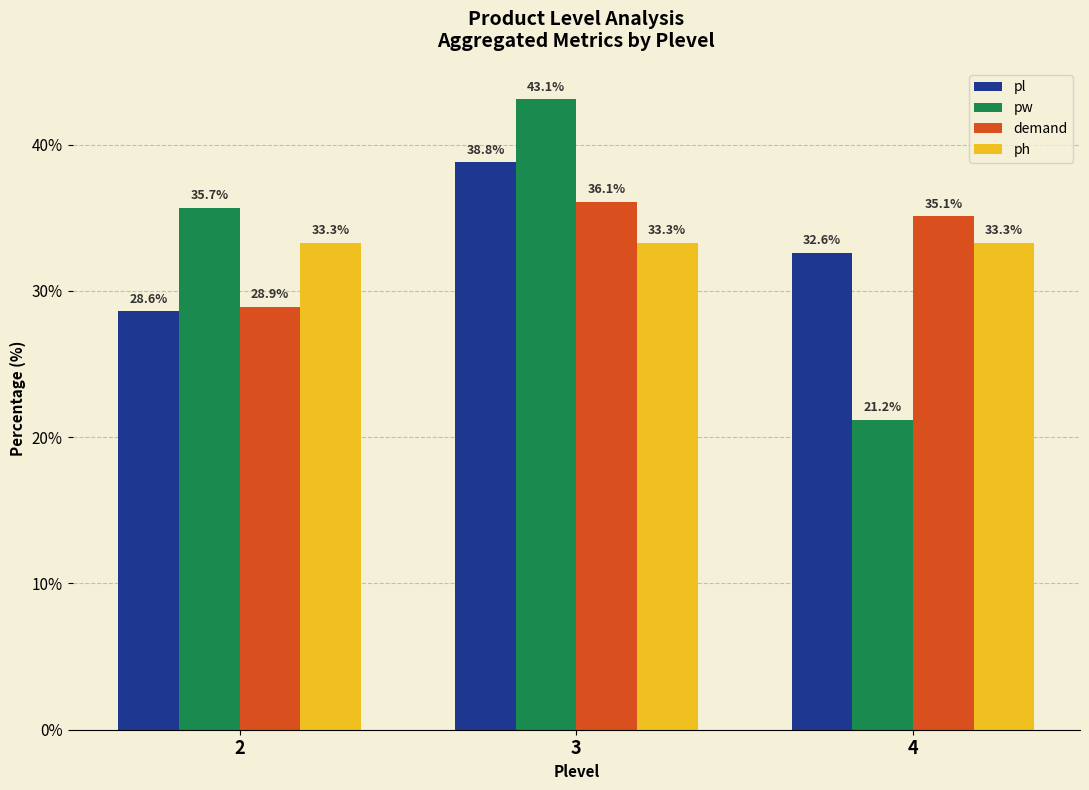

What is the difference between the highest and lowest values at 3?

9.8